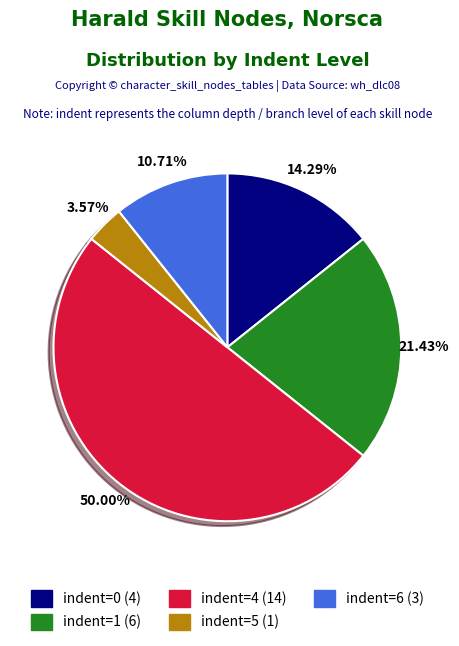

What is the smallest slice in the pie chart?

indent_5